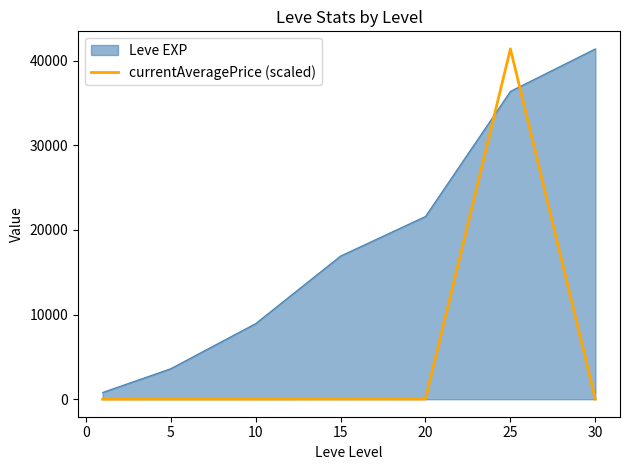

List the series in order of their overall mean, highest first.

Leve EXP, currentAveragePrice (scaled)